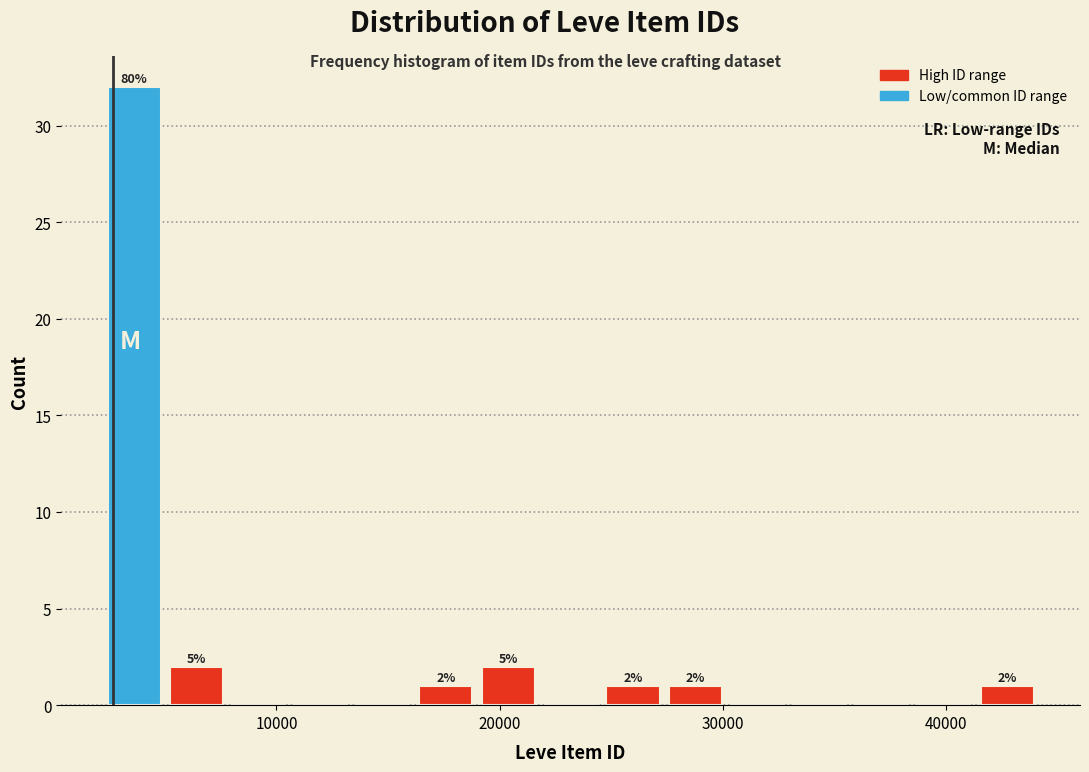

Read against the x-axis, roughly where is the centre of the tallest bar?

4000